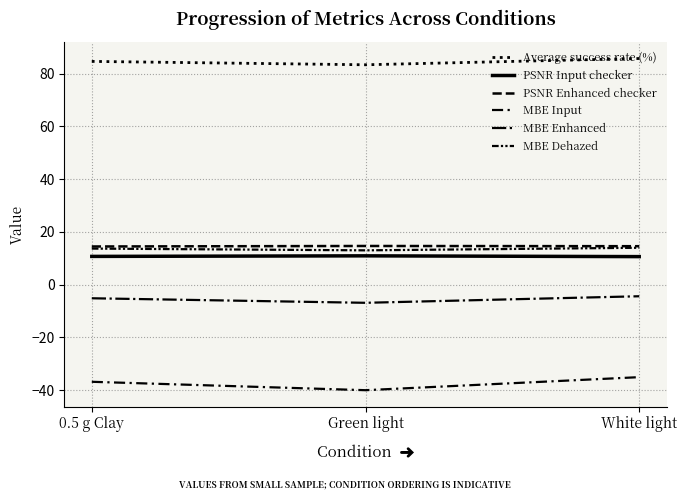

Does the chart have visible grid lines?

Yes